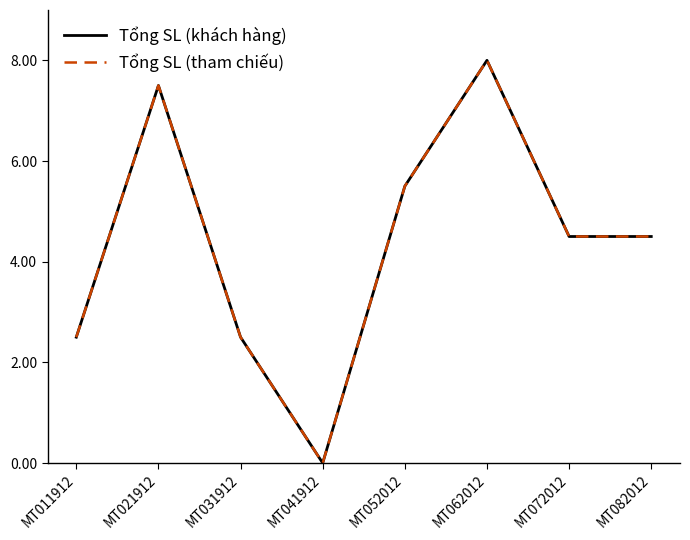

True or false: Tổng SL (tham chiếu) and Tổng SL (khách hàng) cross at least once.

False